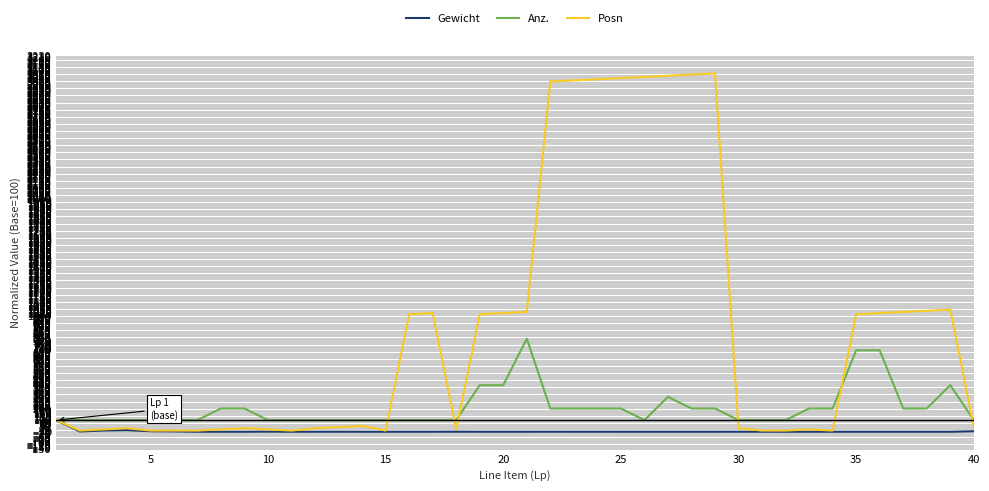

List the series in order of their overall mean, lowest first.

Gewicht, Anz., Posn